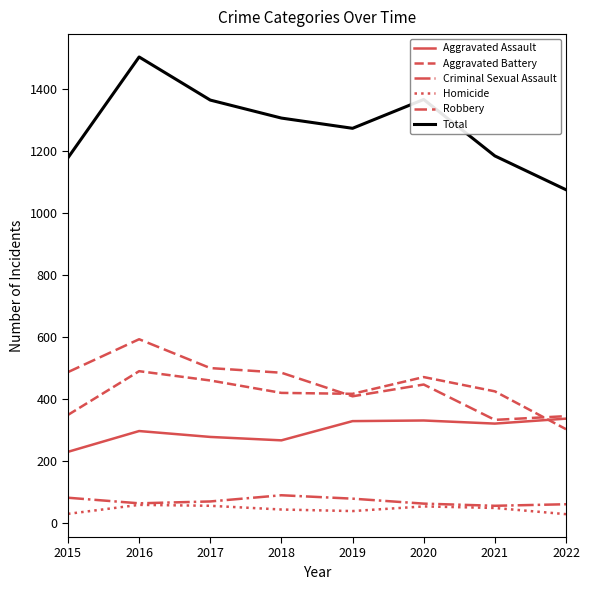

Where does the Robbery series first go above 485?

2015